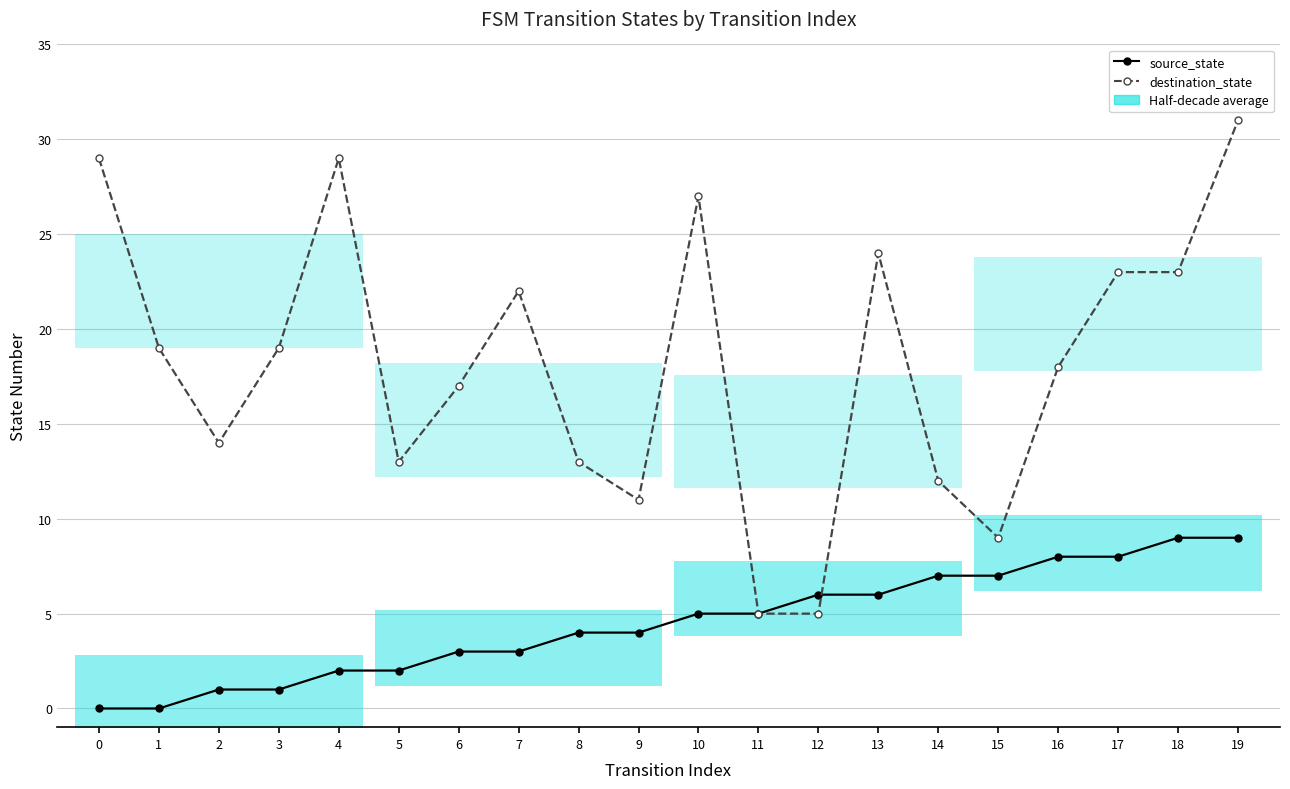

Which series has the largest total across all categories?

destination_state